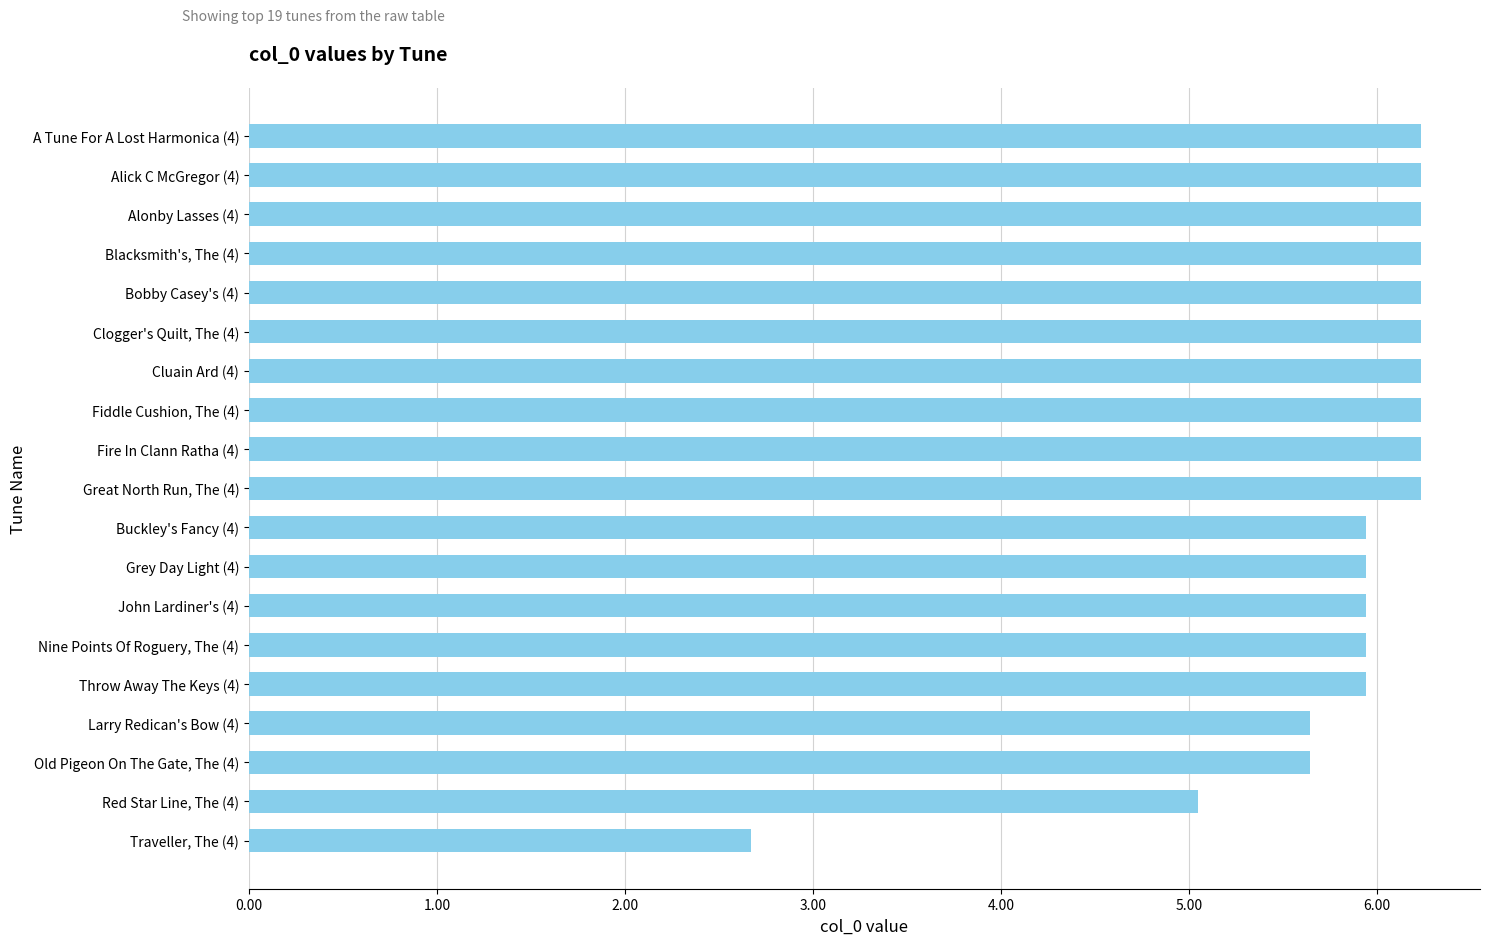

The value at Cluain Ard (4) is 6.2. True or false?

True